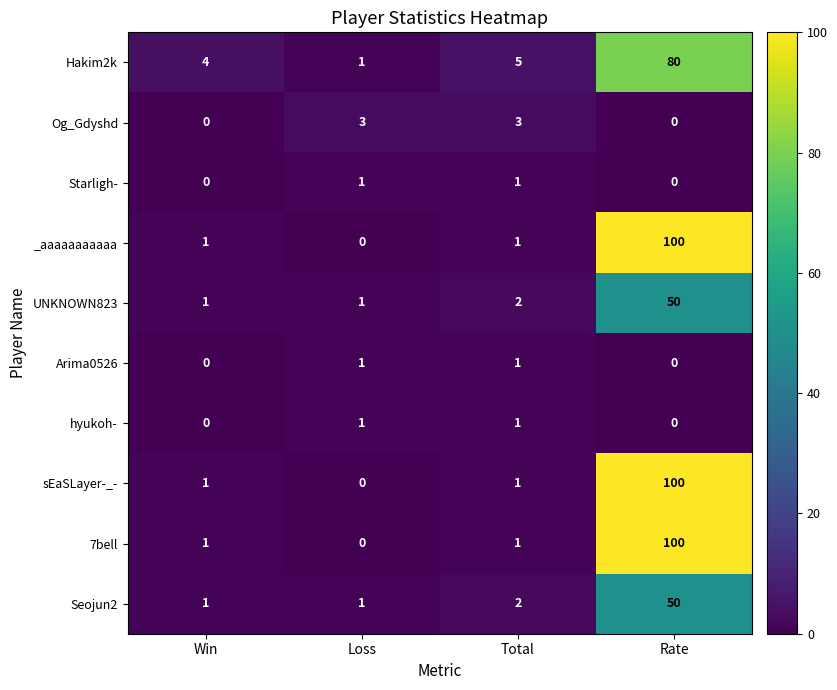

Count the Og_Gdyshd values in the range 0 to 3.

4